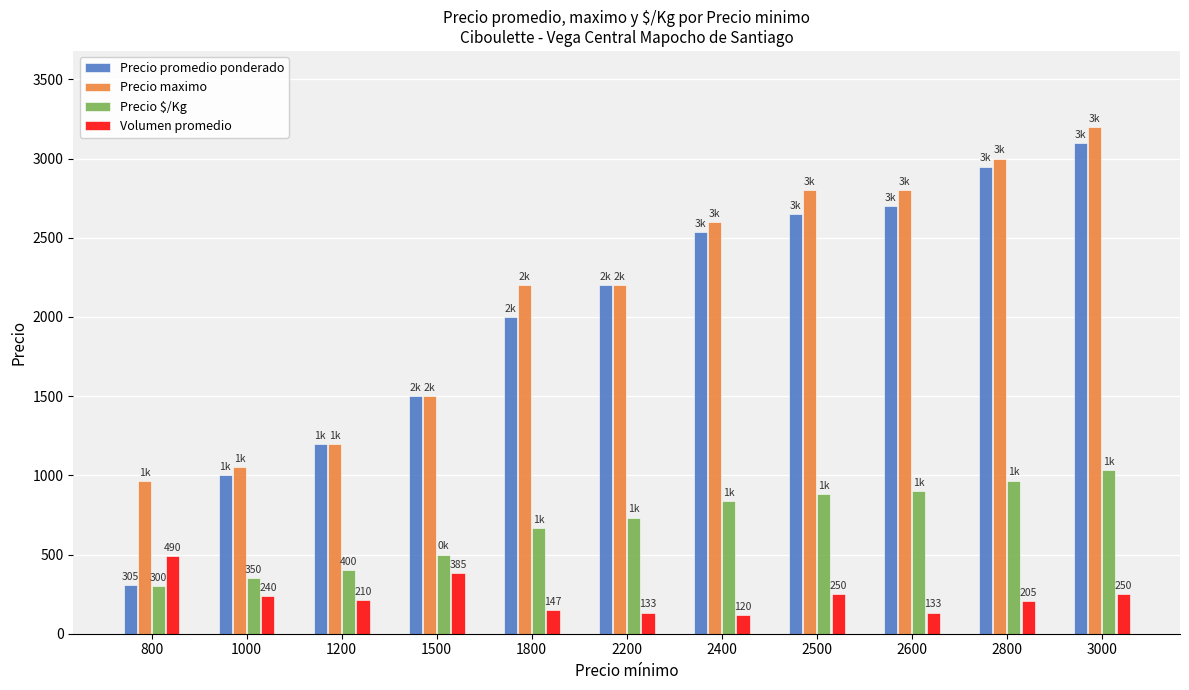

What is the minimum value shown in the chart?

120